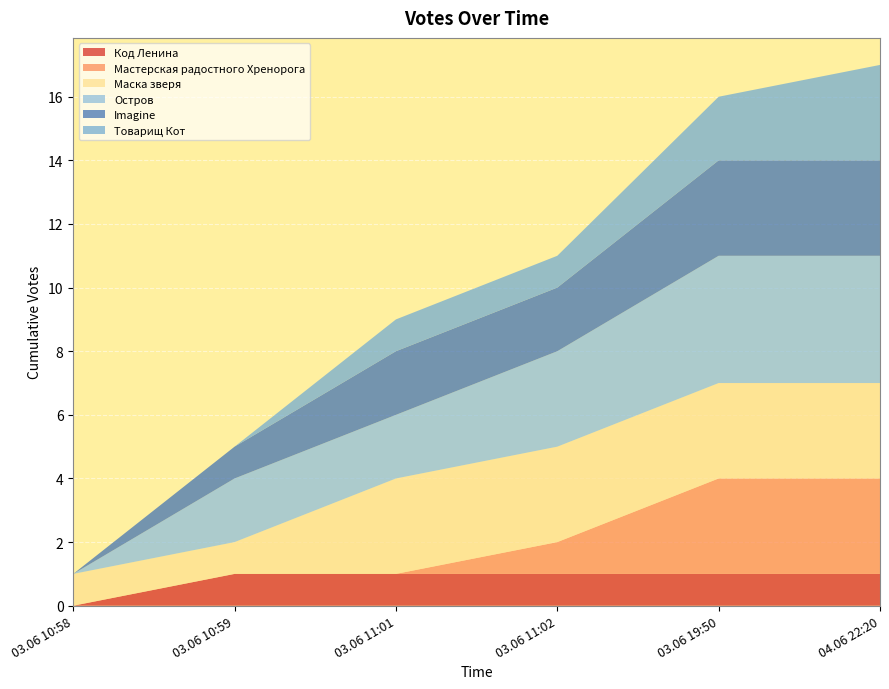

Reading left to right, extract all data points from this chart.

Код Ленина: 03.06 10:58=0	03.06 10:59=1	03.06 11:01=1	03.06 11:02=1	03.06 19:50=1	04.06 22:20=1
Мастерская радостного Хренорога: 03.06 10:58=0	03.06 10:59=0	03.06 11:01=0	03.06 11:02=1	03.06 19:50=3	04.06 22:20=3
Маска зверя: 03.06 10:58=1	03.06 10:59=1	03.06 11:01=3	03.06 11:02=3	03.06 19:50=3	04.06 22:20=3
Остров: 03.06 10:58=0	03.06 10:59=2	03.06 11:01=2	03.06 11:02=3	03.06 19:50=4	04.06 22:20=4
Imagine: 03.06 10:58=0	03.06 10:59=1	03.06 11:01=2	03.06 11:02=2	03.06 19:50=3	04.06 22:20=3
Товарищ Кот: 03.06 10:58=0	03.06 10:59=0	03.06 11:01=1	03.06 11:02=1	03.06 19:50=2	04.06 22:20=3